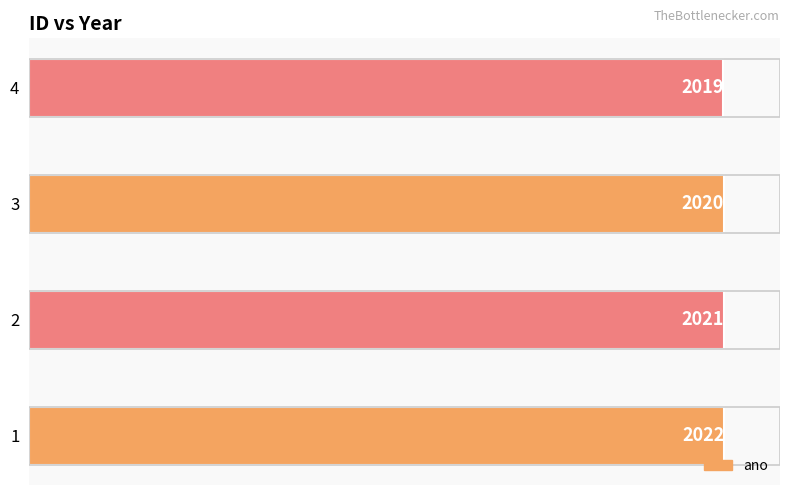

True or false: the data shows 1110 at 4.

False